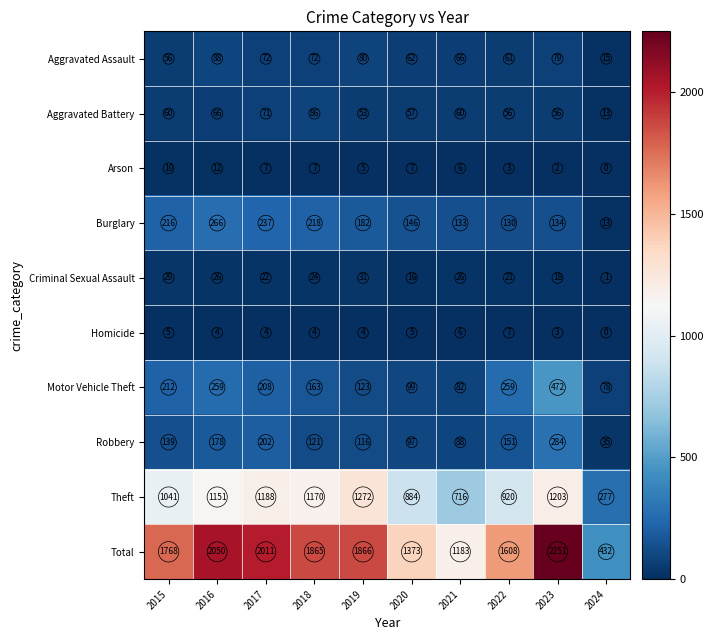

At how many categories does at least one series exceed 2051?

1